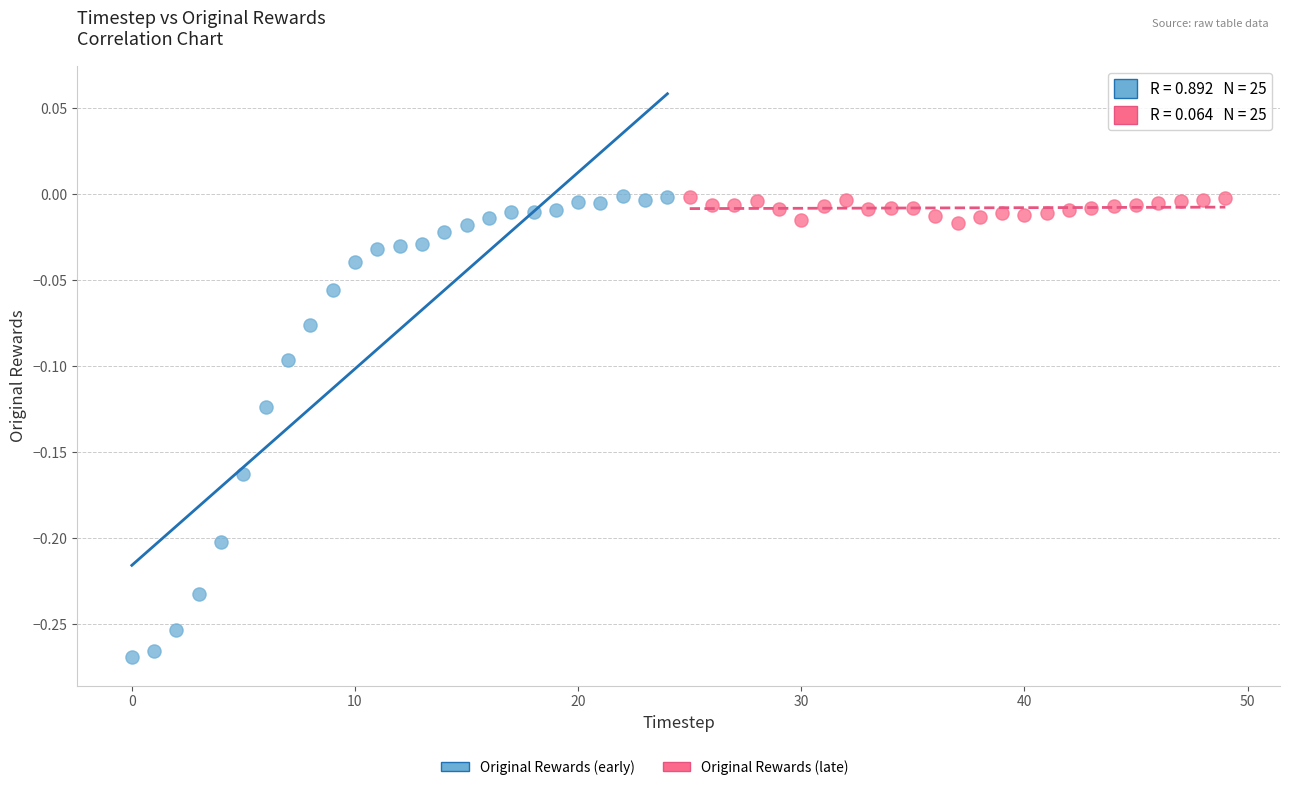

Which series has the largest Y range (max minus min)?

Original Rewards (early)